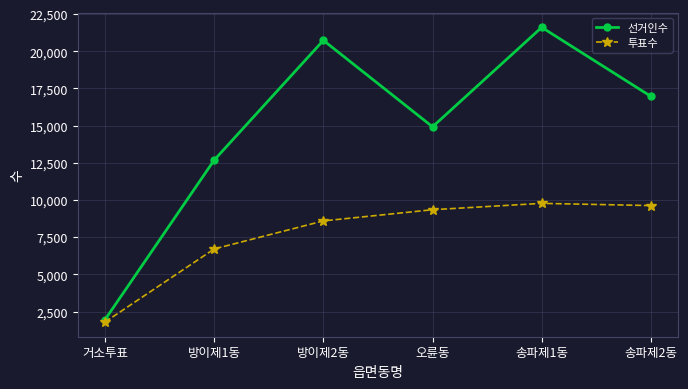

Which label corresponds to the smallest value in the chart?

거소투표